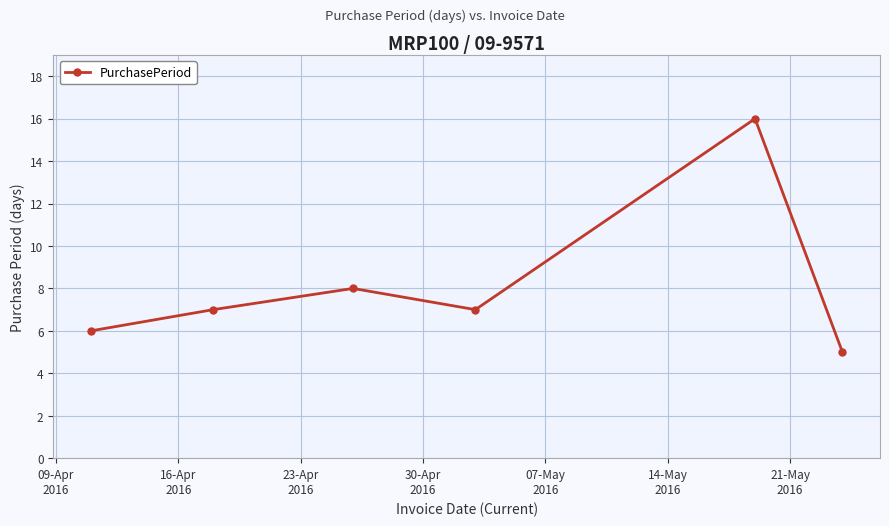

What is the sum of all values?

49